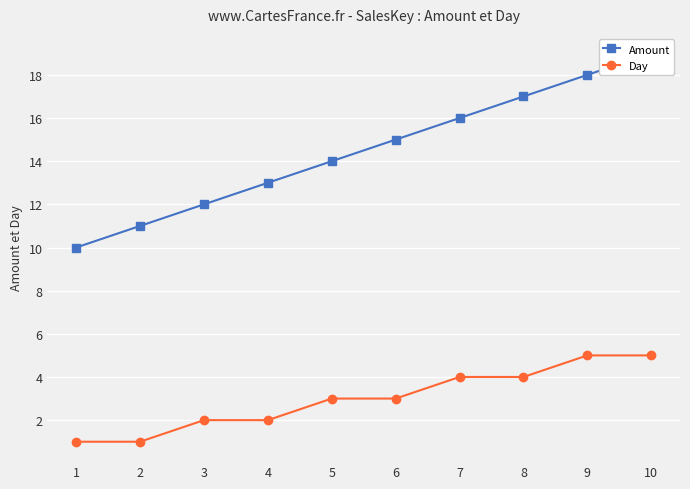

What is the lowest value of the Amount series?

10